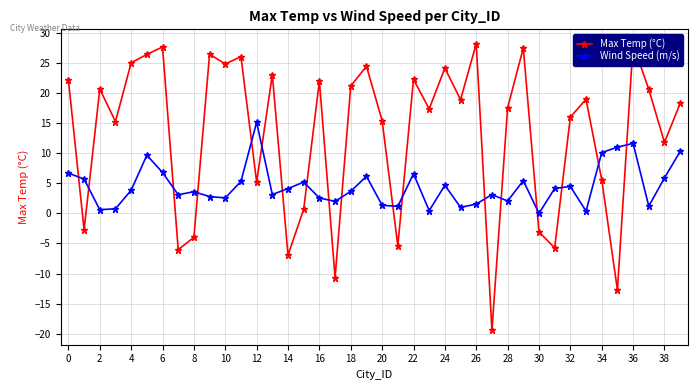

Rank the series by their average value, from highest to lowest.

Max Temp (°C), Wind Speed (m/s)